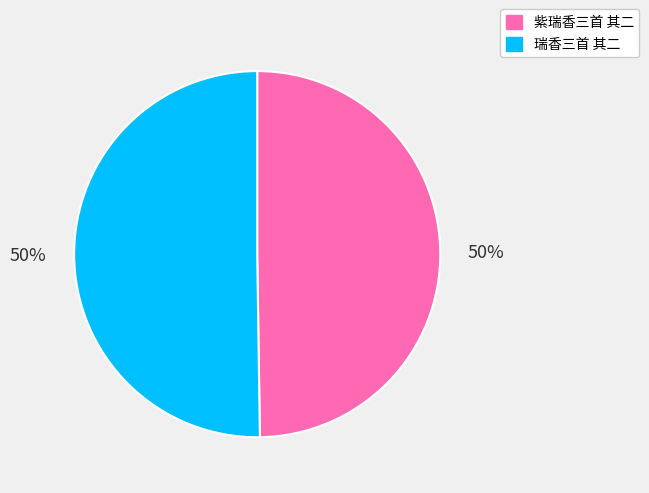

Is it true that 紫瑞香三首 其二 is 39% of the pie?

False